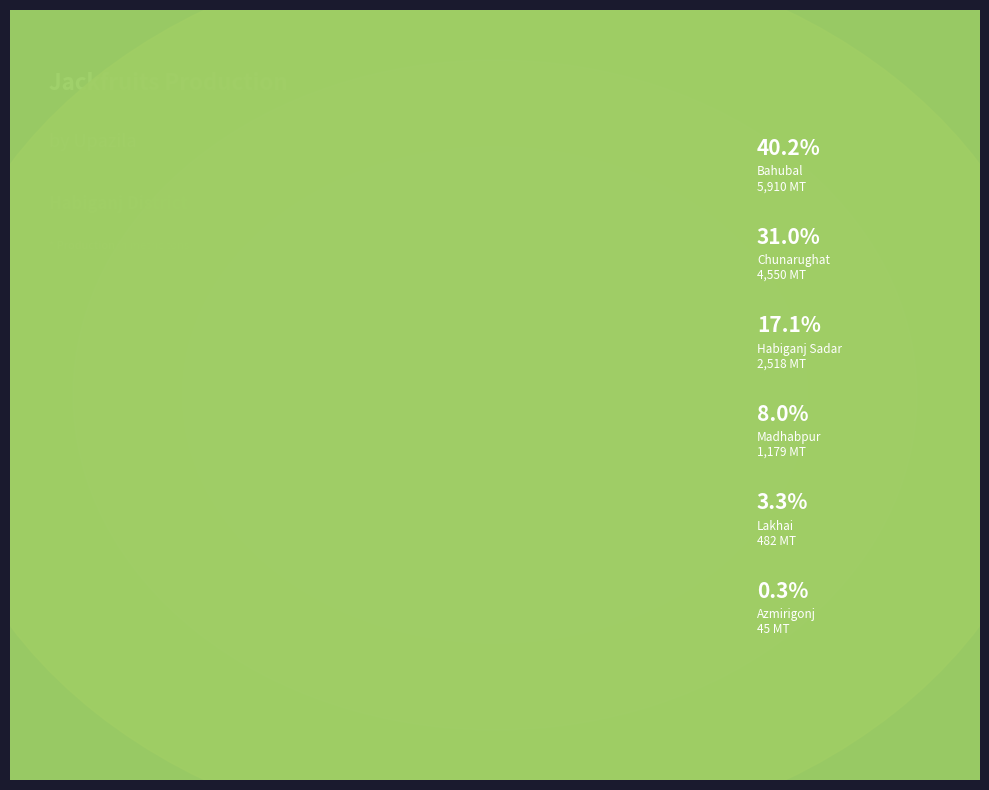

Does Azmirigonj account for over 50% of the chart?

No